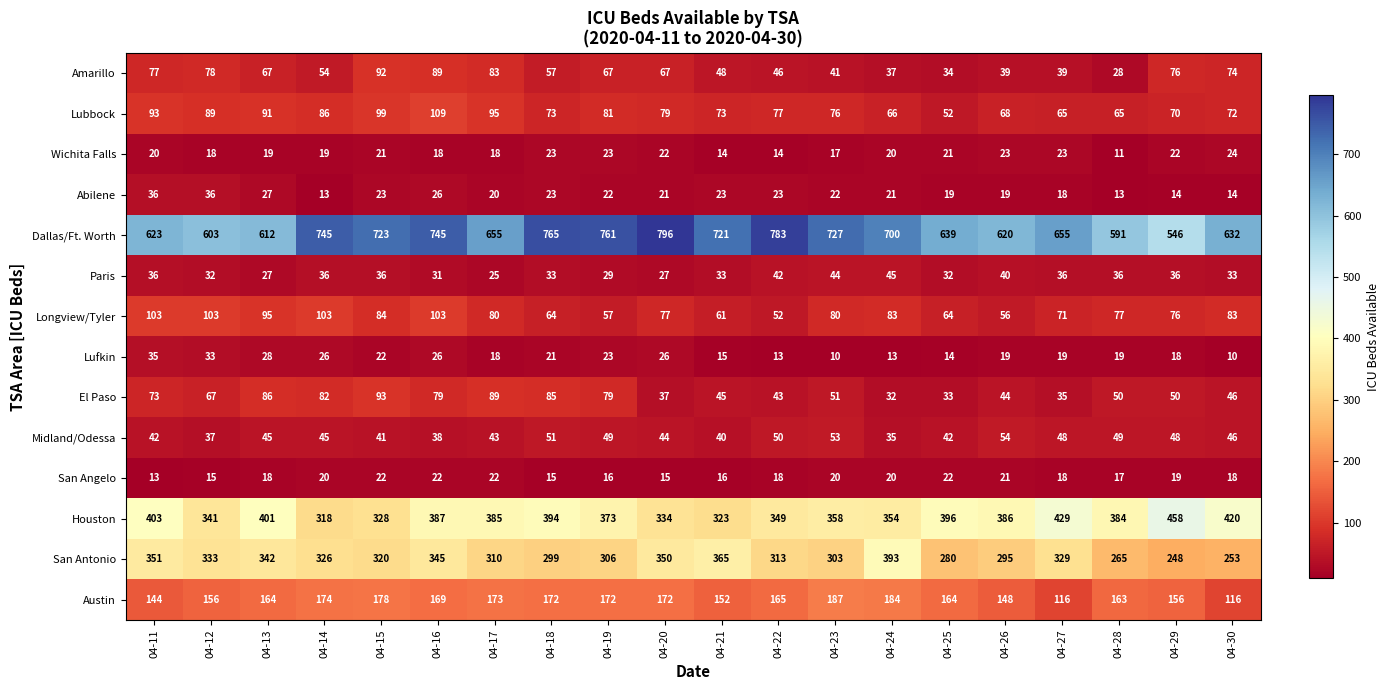

The value of Lubbock at 04-20 is 79. True or false?

True